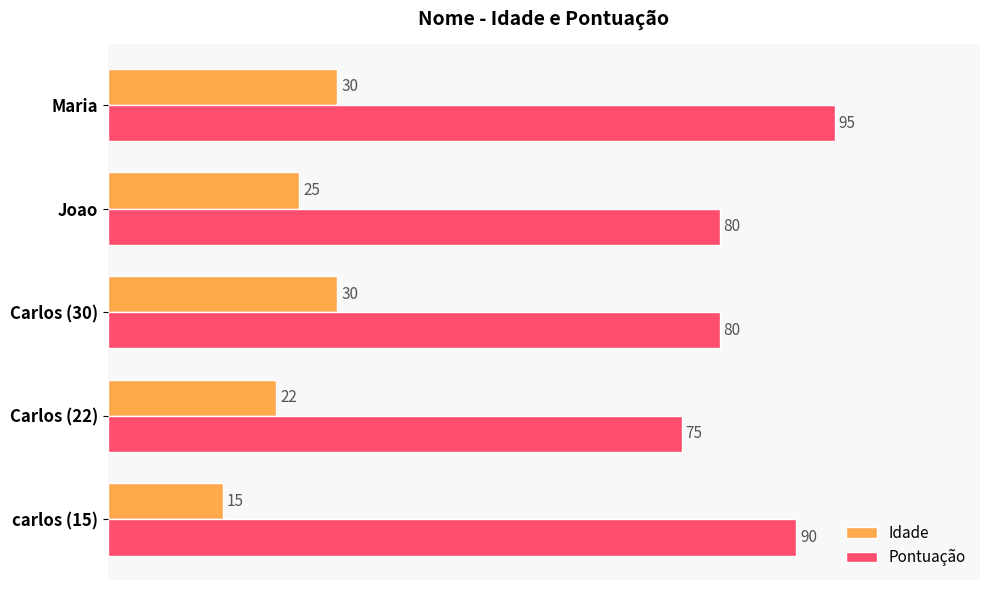

Count the Pontuação values in the range 80 to 90.

3